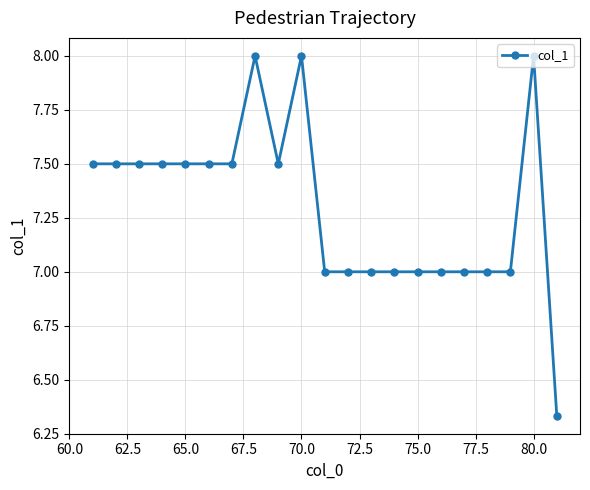

What is the greatest value displayed?

8.0